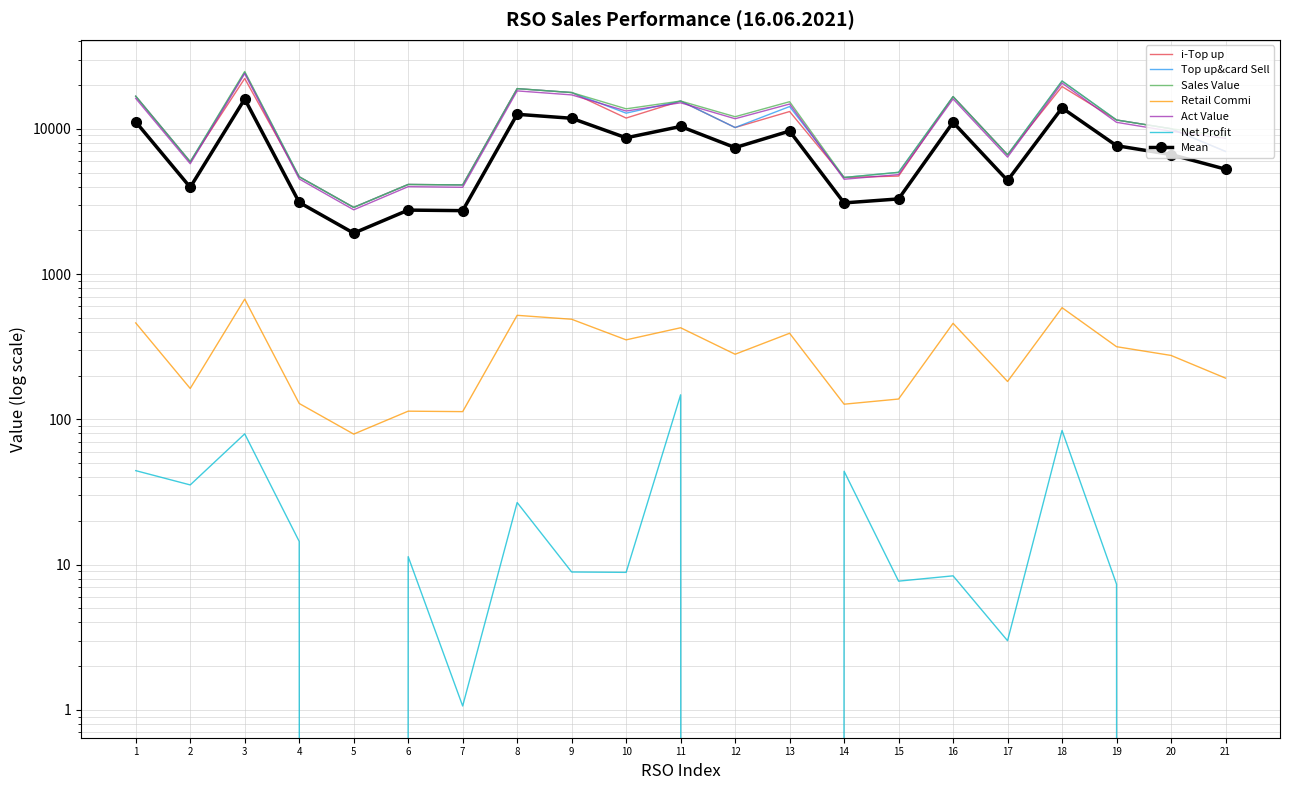

What is the lowest value of the Sales Value series?

2879.0